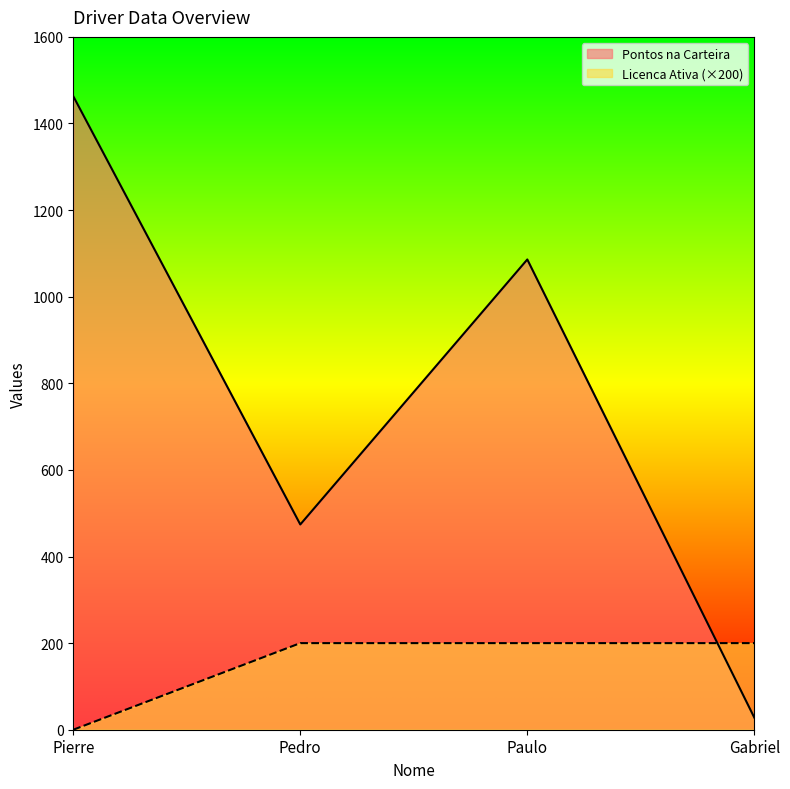

The Pontos na Carteira series shows 43 at Gabriel. True or false?

False